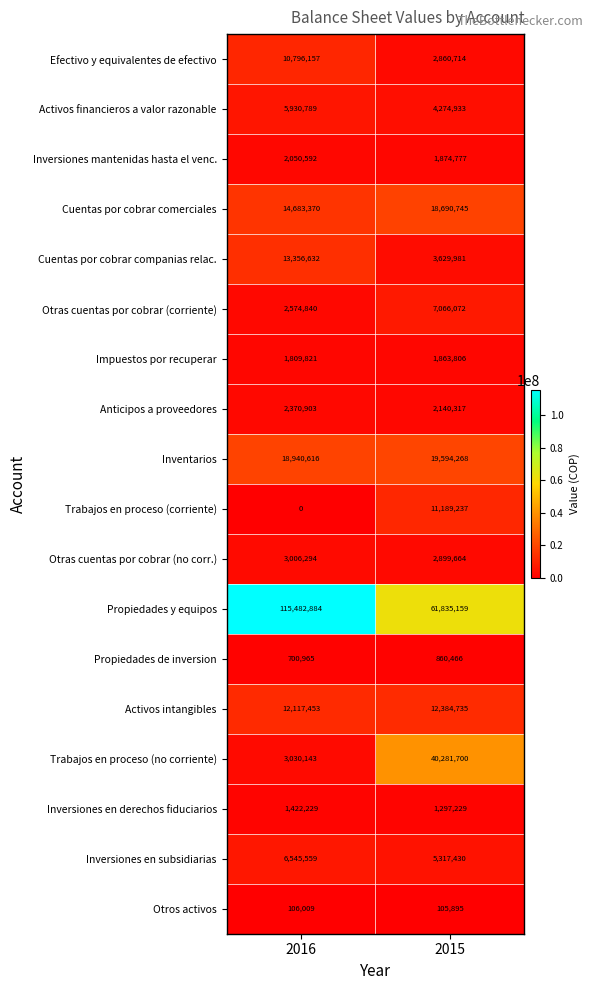

Where is Inversiones en subsidiarias nearest to the value 5931494?

2015